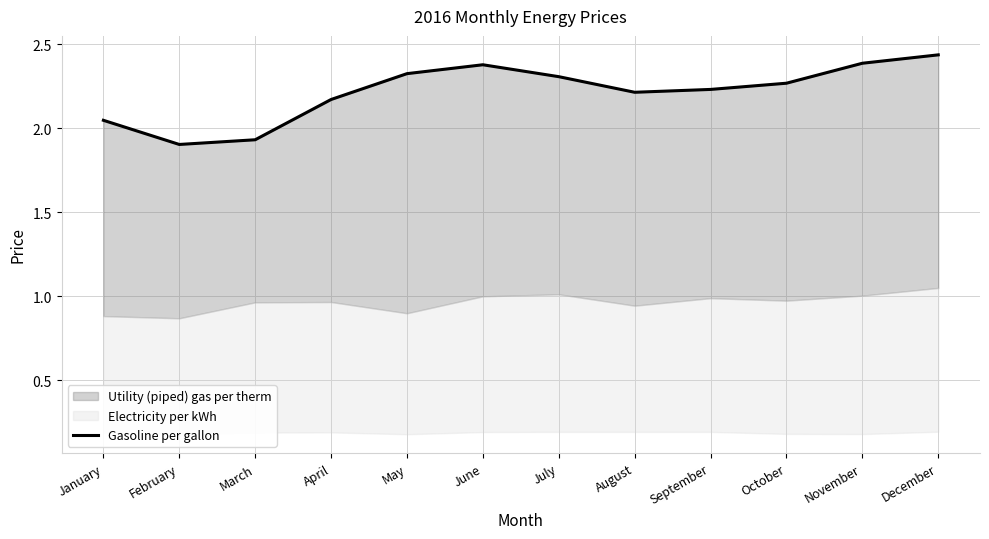

How many lines are shown in the chart?

1